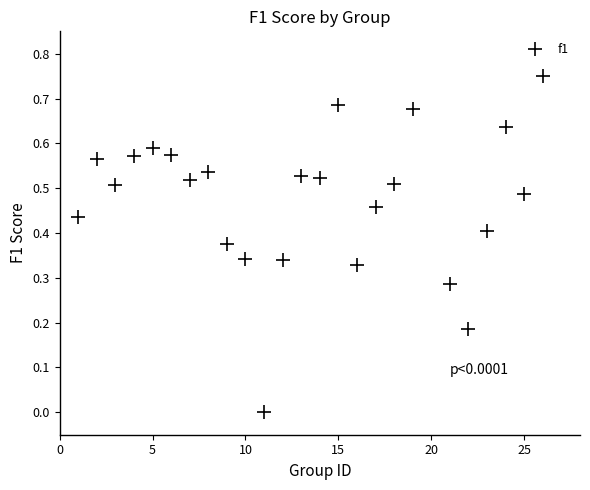

What is the range of X values (max minus min)?

25.0